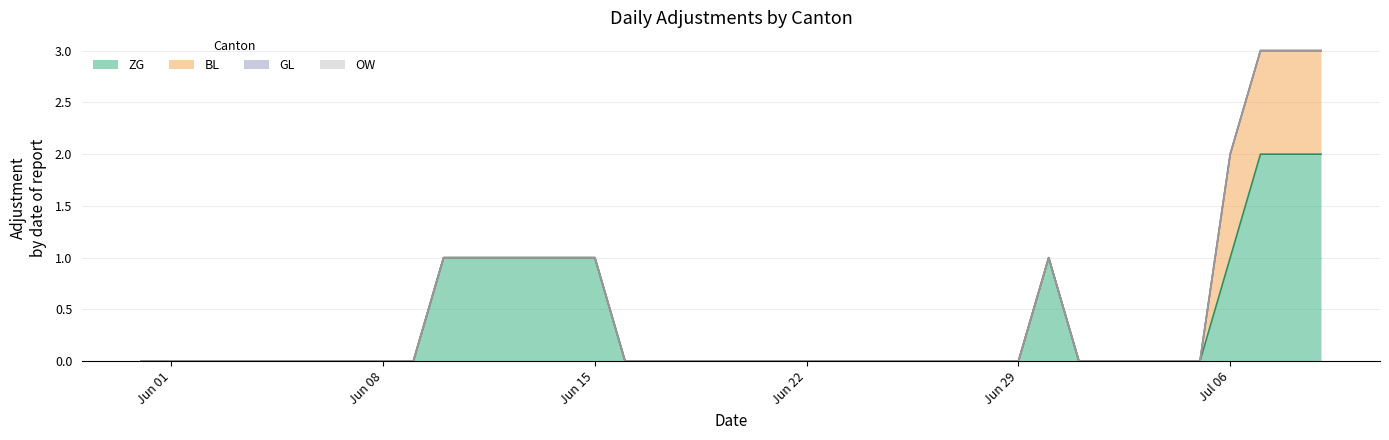

Which series has the widest spread of values?

ZG